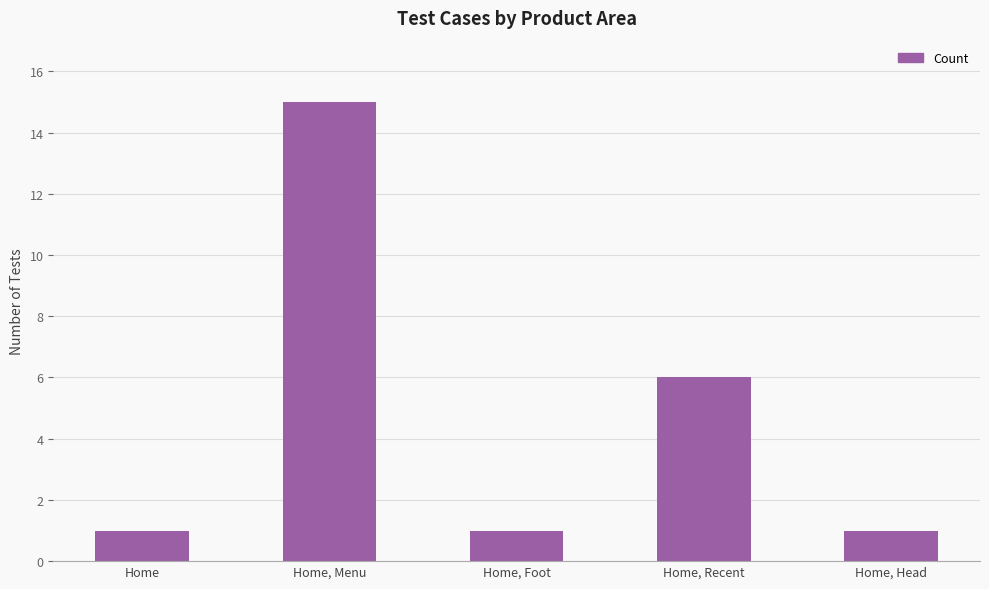

What is the greatest value displayed?

15